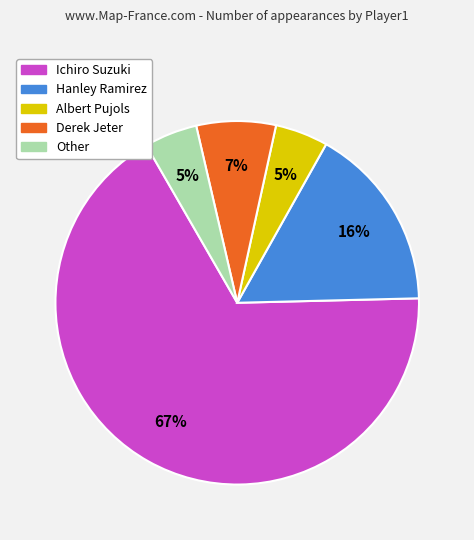

To the nearest percent, what is the difference between the Derek Jeter and Hanley Ramirez slice percentages?

9%